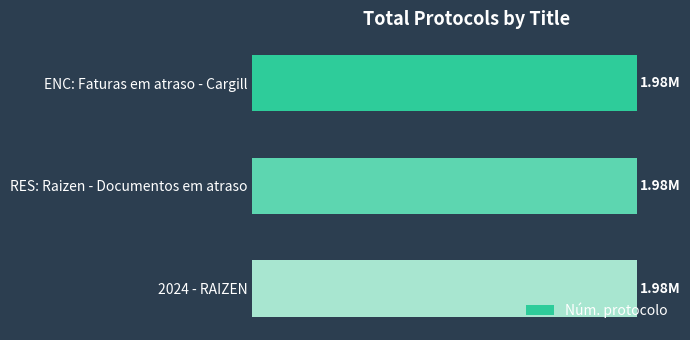

Are the bars horizontal?

Yes